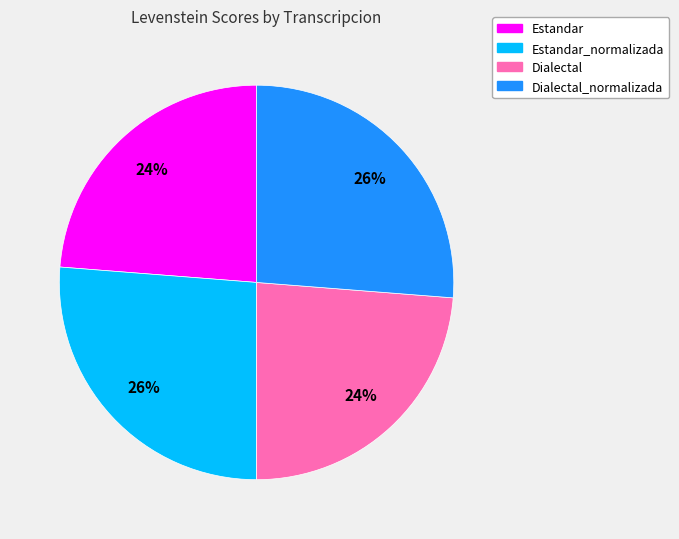

Does any single category account for the majority?

No